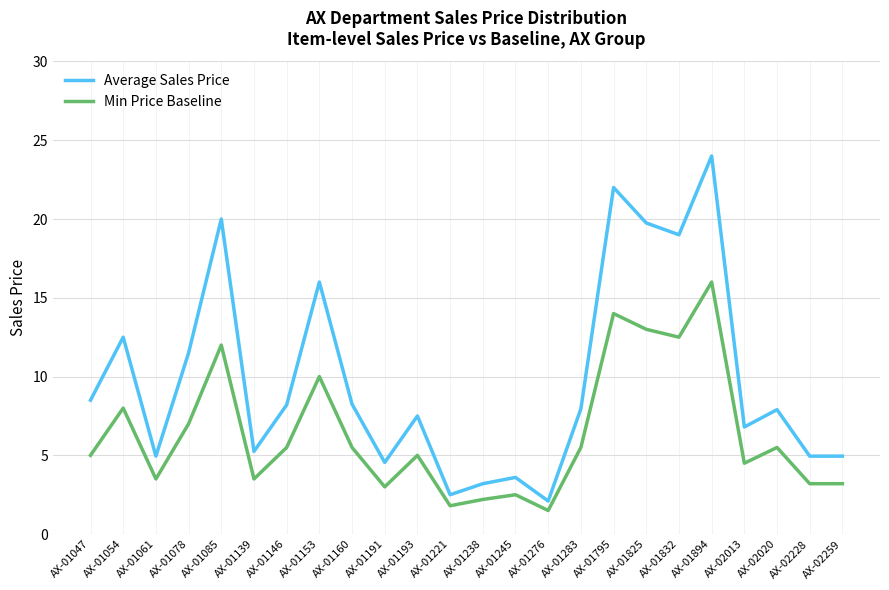

Read the Min Price Baseline value at AX-01160.

5.5